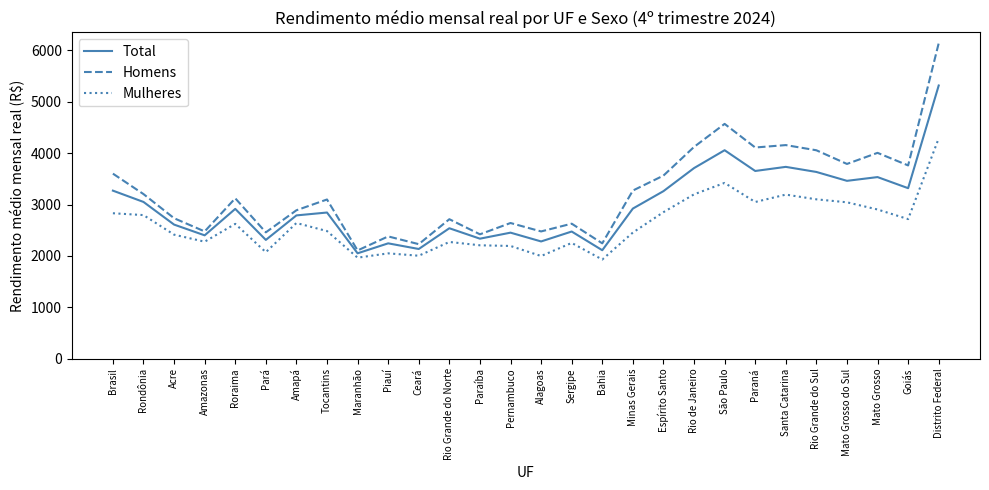

What is the difference between the second highest and second lowest values in the Mulheres series?

1456